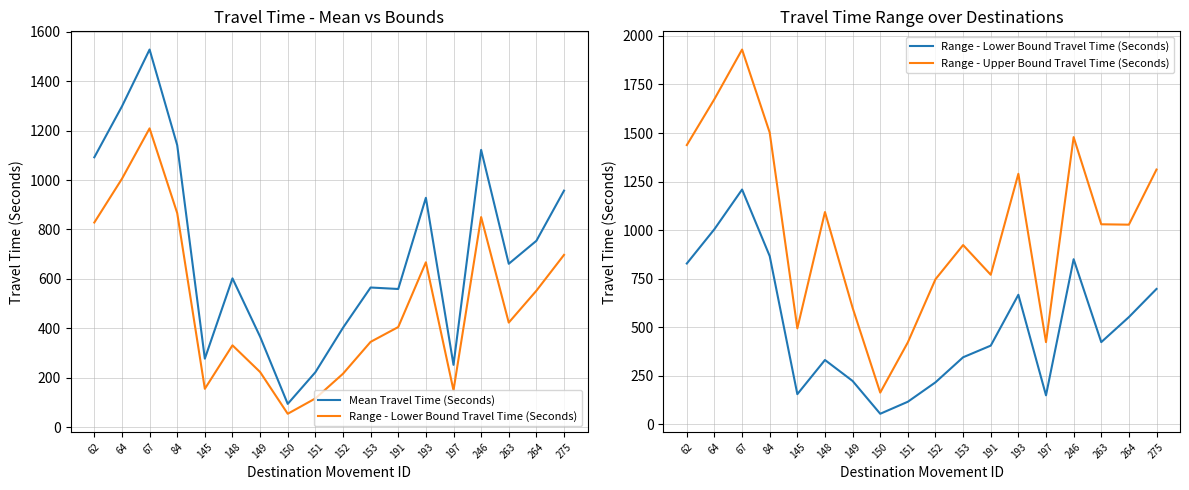

Is it true that Range - Lower Bound Travel Time (Seconds) equals 478 at 246?

False